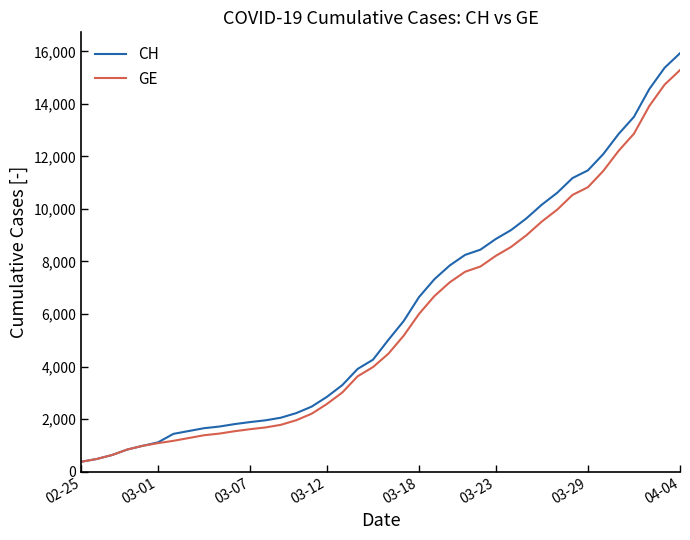

Which series has the largest range (max minus min)?

CH